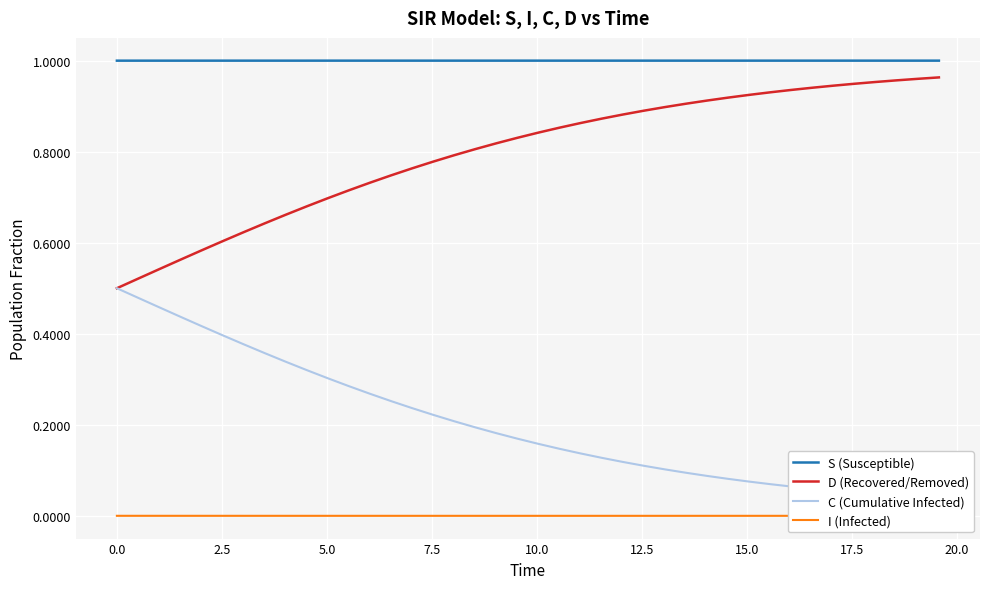

True or false: D (Recovered/Removed) has more than 1 points higher than both neighbors.

False